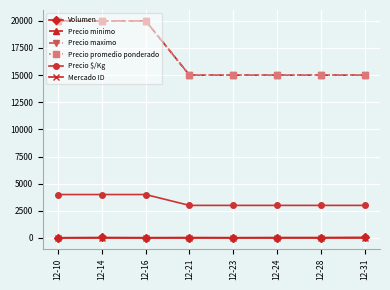

Is this an area chart (filled region under the line)?

No